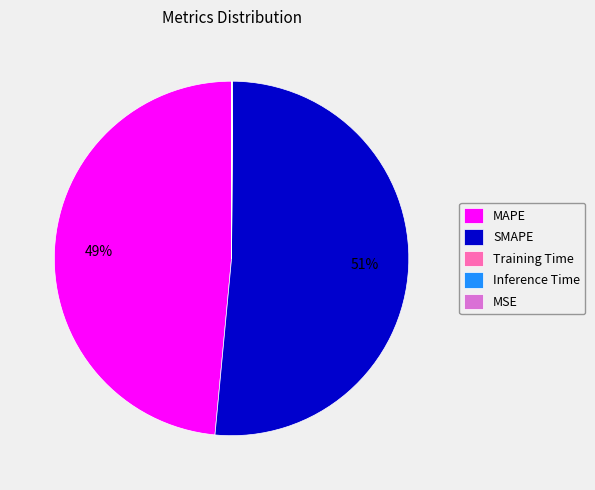

Is it true that MAPE is 43% of the pie?

False